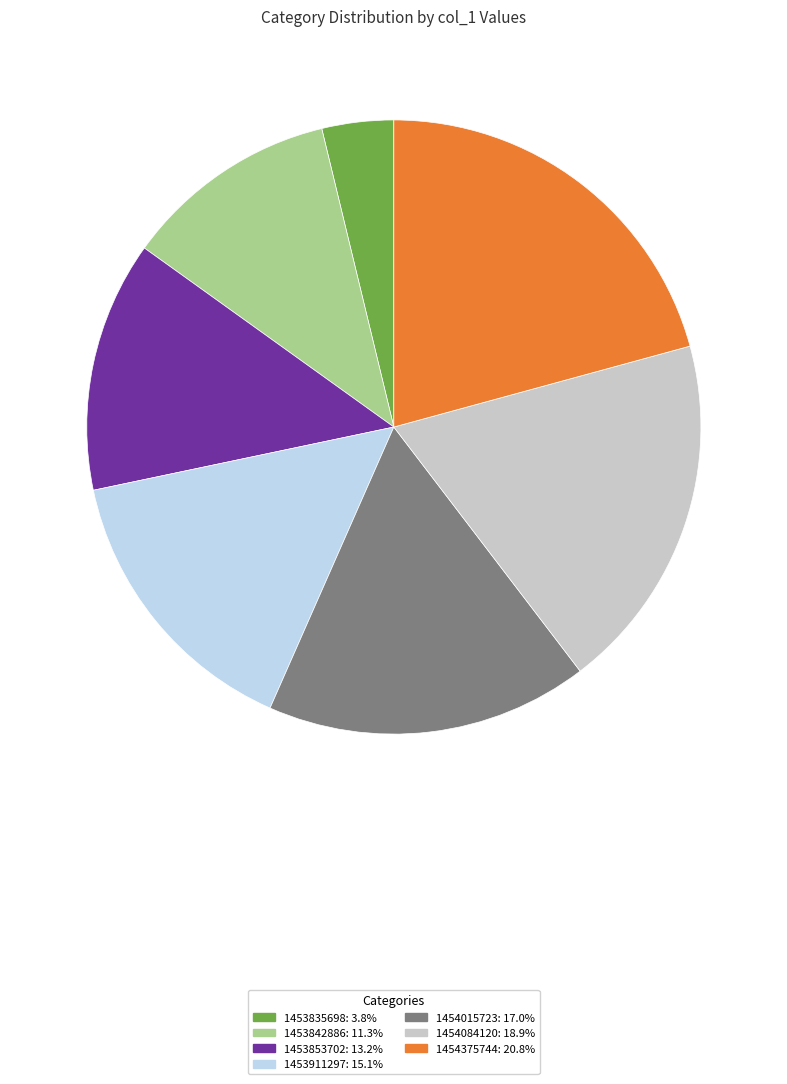

Is there any slice that represents more than half of the pie?

No